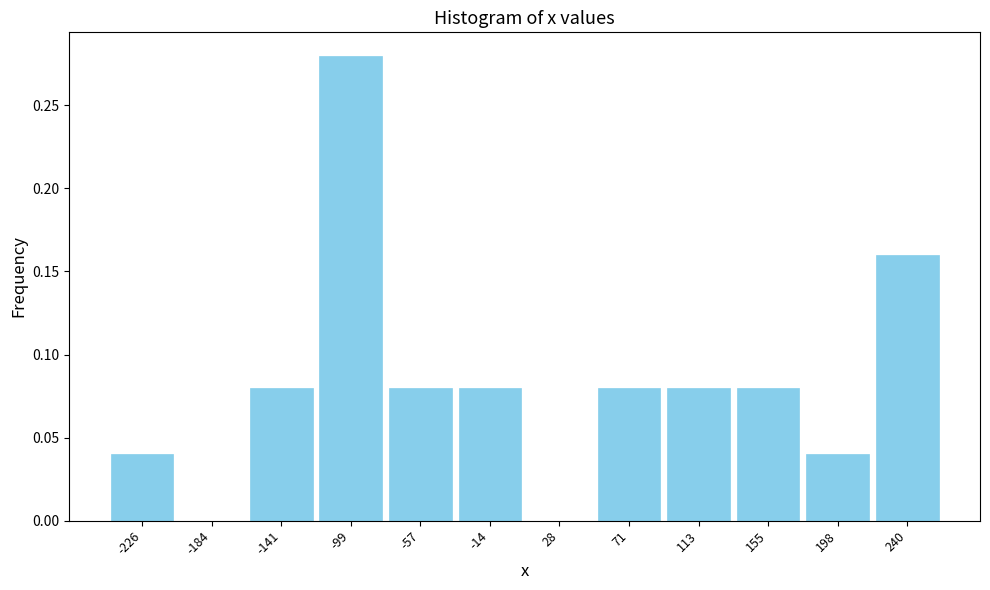

How tall is the bar that spans -35 to 5 on the x-axis? Neither the bar edges nor the heights are printed on the chart, so give them approximately, as read against the axes.

0.08